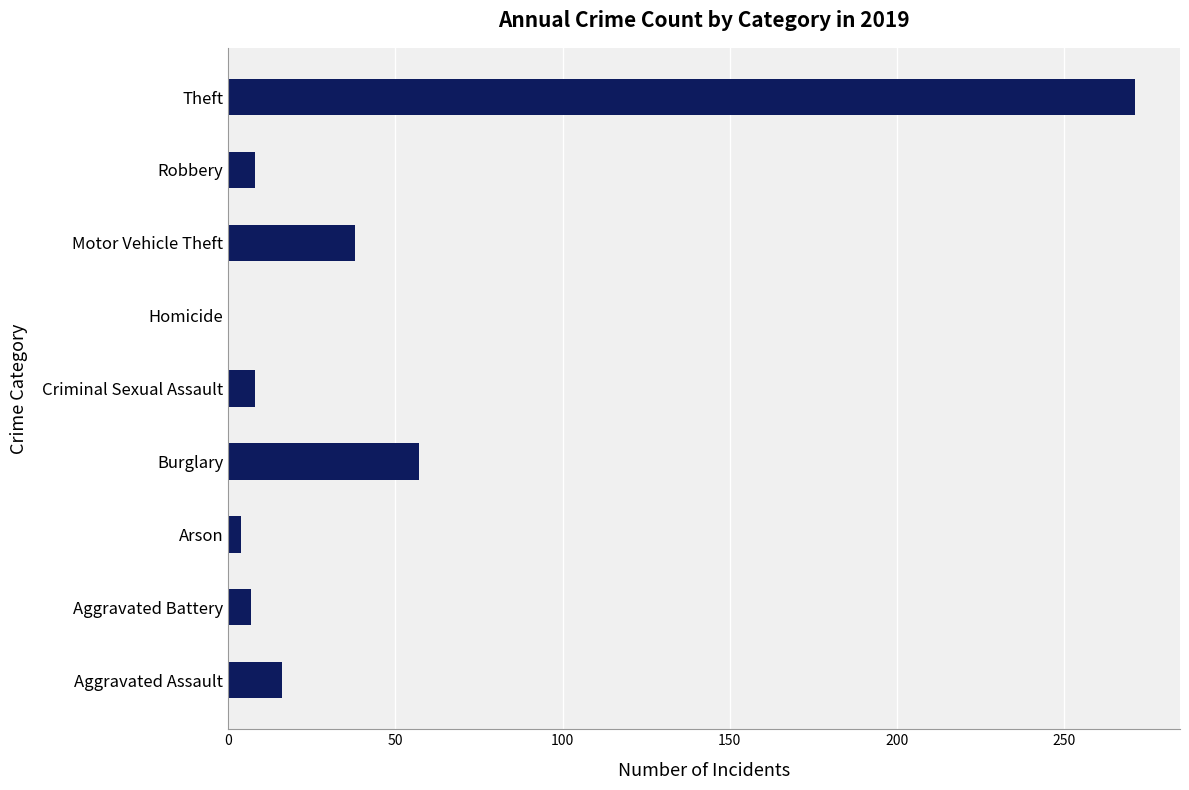

At which category does the chart reach its peak across all series?

Theft